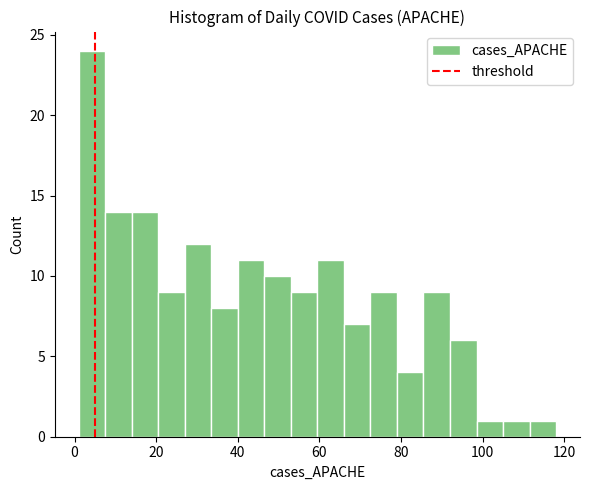

Around what value on the x-axis is the tallest bar? Give the approximate position of its centre, as read against the axis.

4